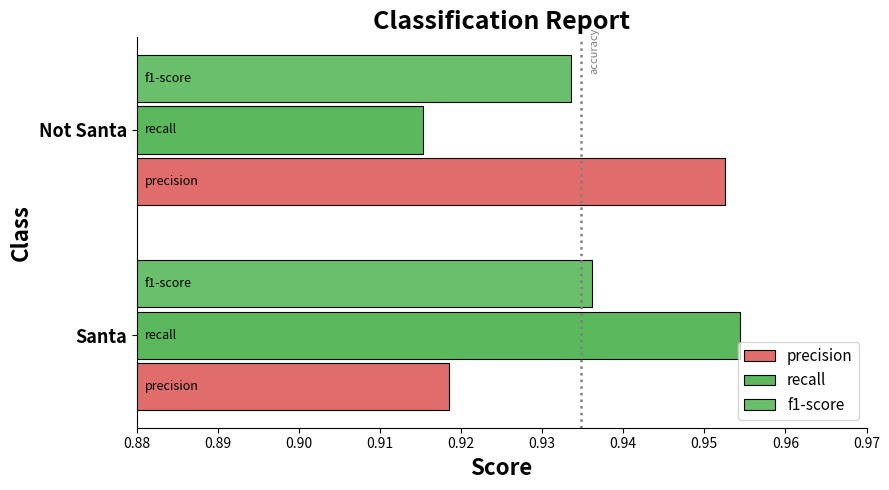

How many distinct data groups are displayed?

3